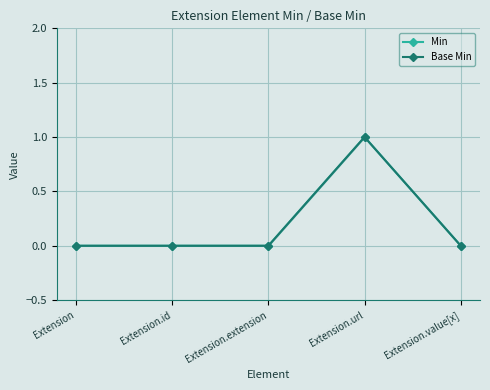

Is the value of Base Min at Extension greater than the value of Min at Extension.url?

No